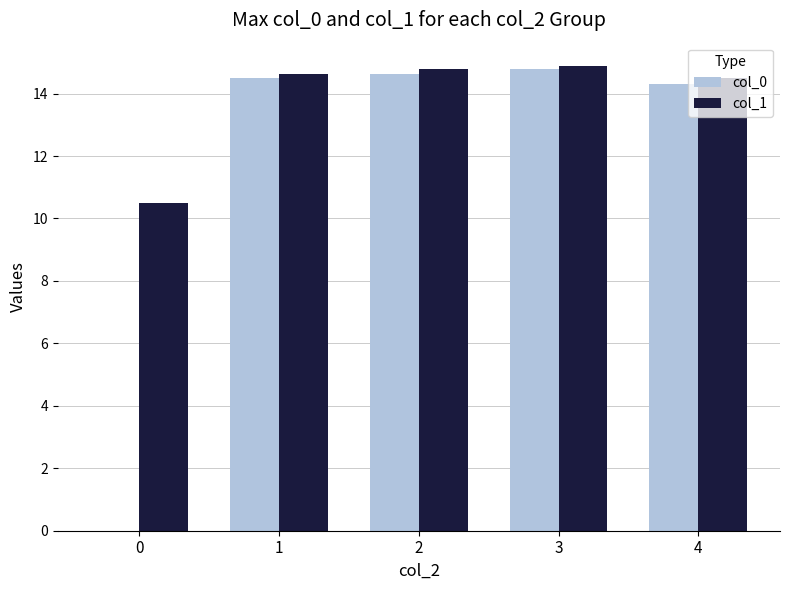

Which series has the largest total across all categories?

col_1